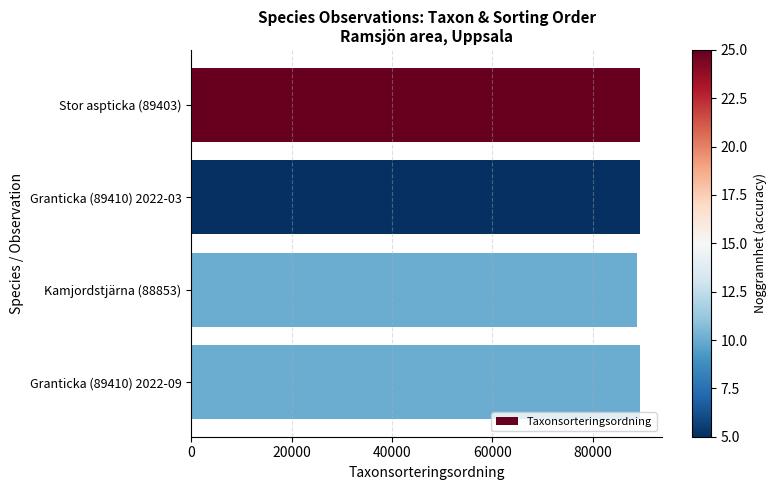

Is it true that the value at Stor aspticka (89403) is 152952?

False